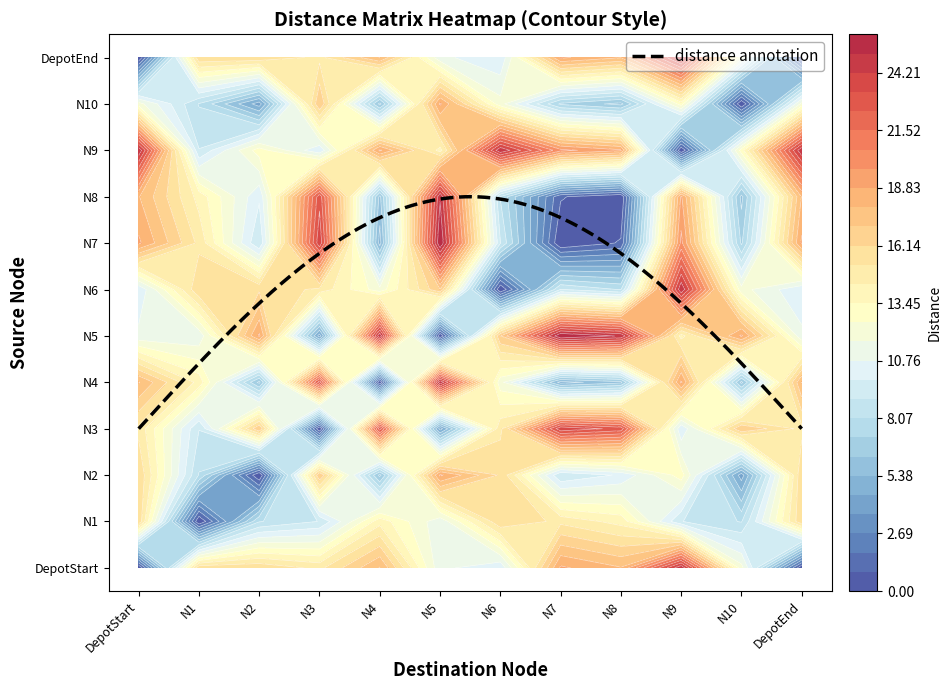

The N5 series shows 34 at N2. True or false?

False